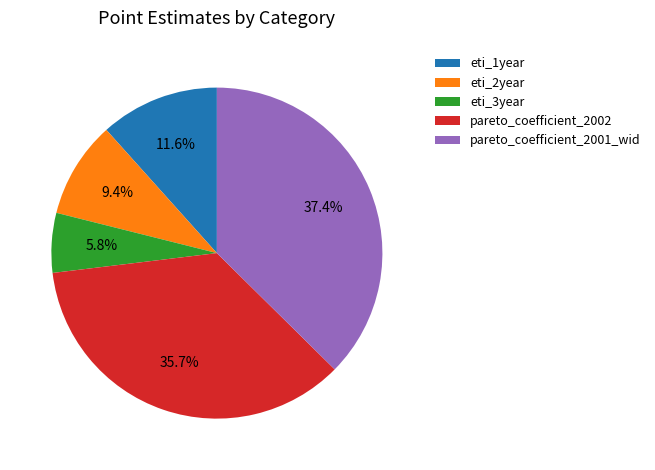

True or false: eti_3year accounts for 6% of the total.

True